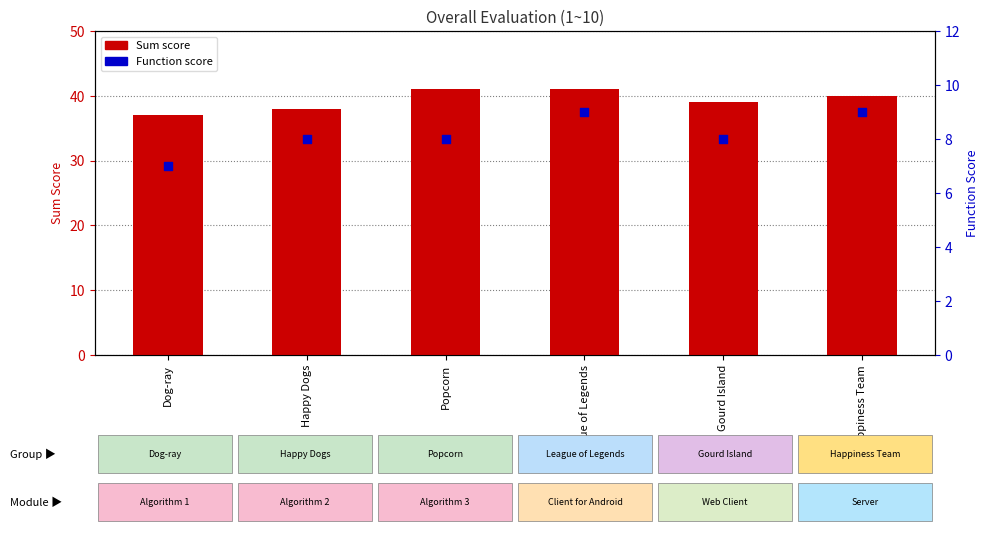

Which series has the largest Y range (max minus min)?

Sum